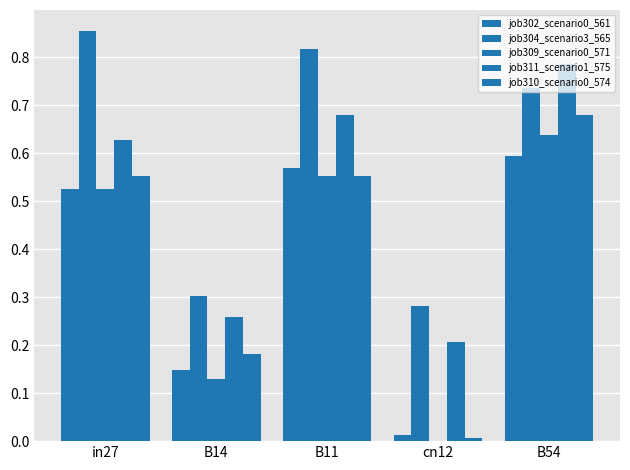

Are the bars grouped side by side (vs. stacked)?

Yes